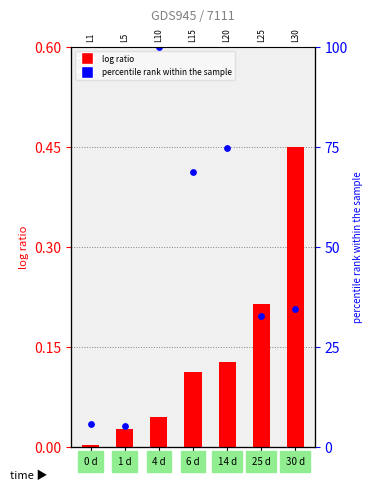

Which series contains the highest Y value?

percentile rank within the sample